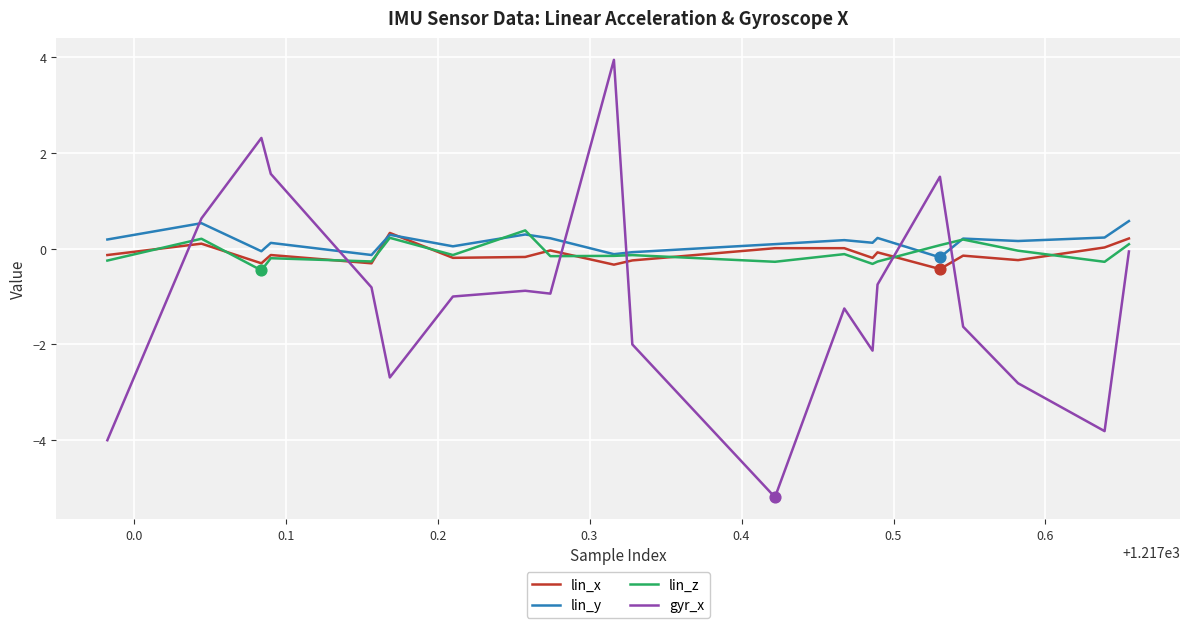

Is the value of lin_x at 27 greater than the value of lin_z at 27?

Yes